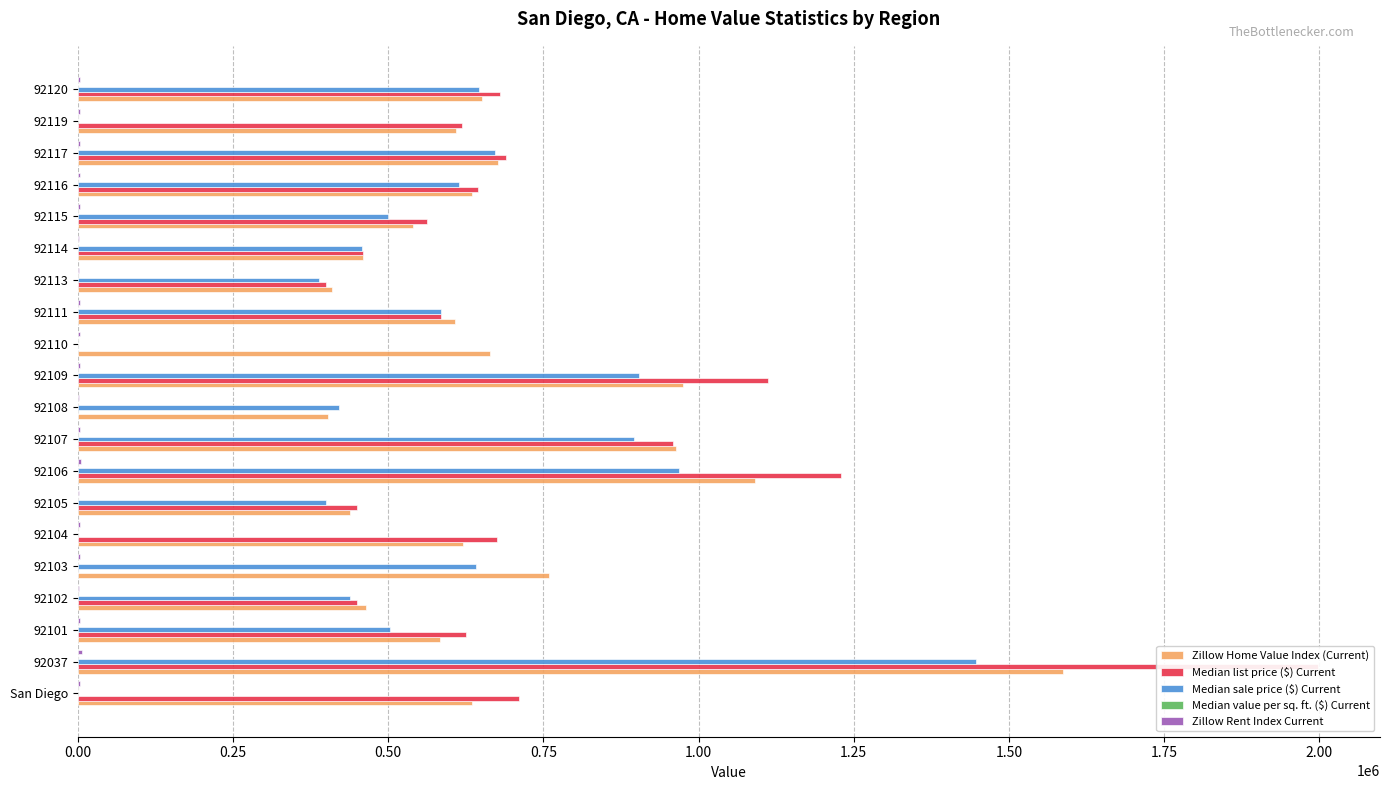

Does the chart contain stacked bars?

No